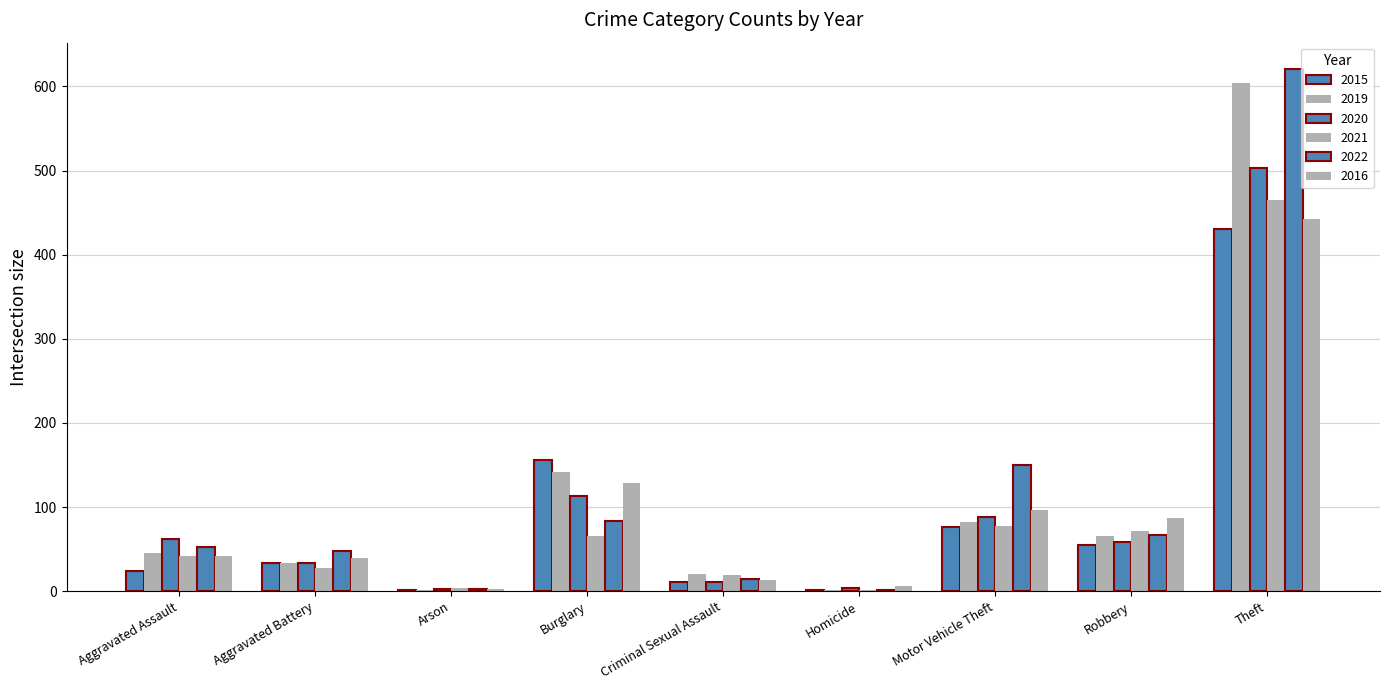

What is the difference between the maximum and second lowest values in the 2022 series?

618